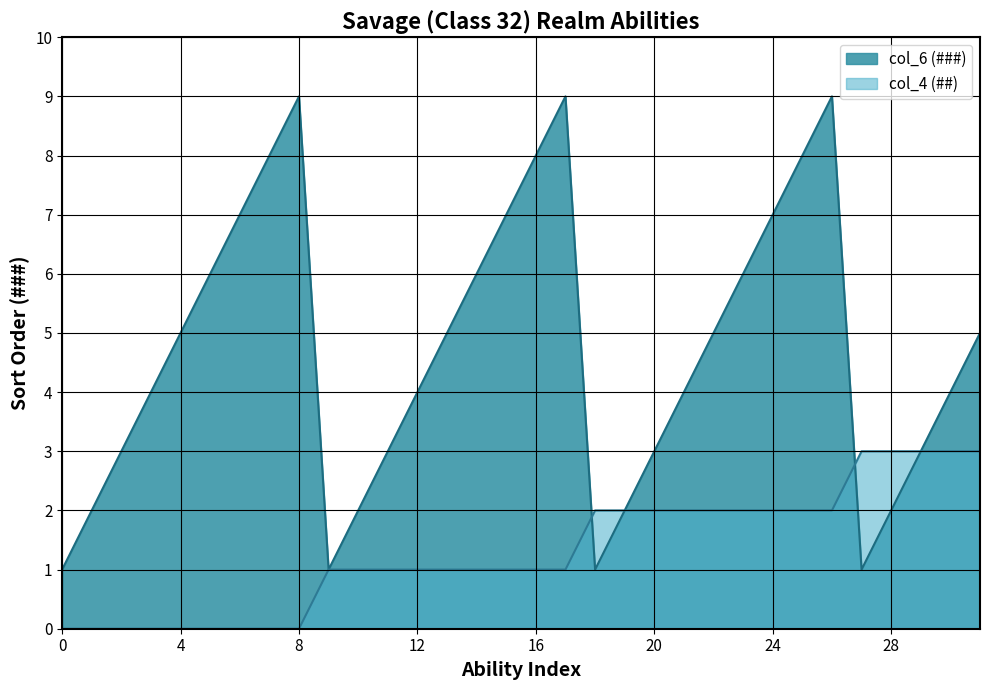

How many distinct data groups are displayed?

2